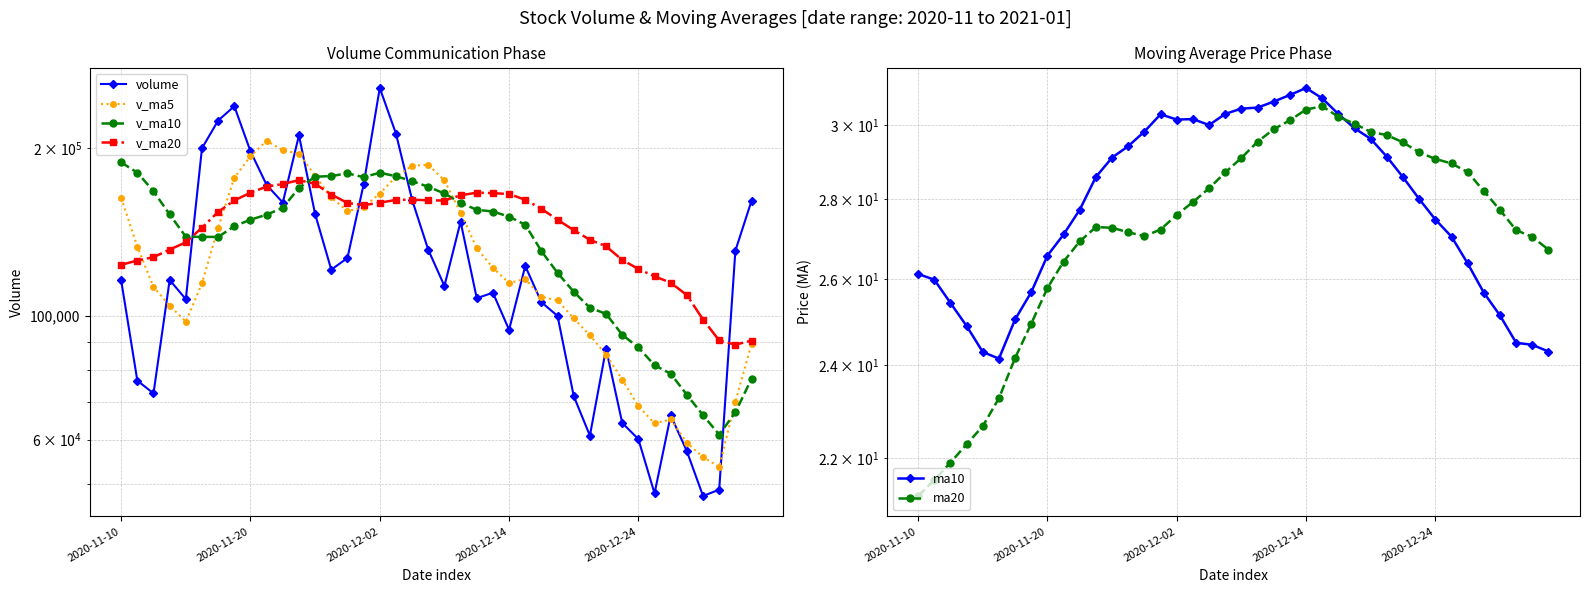

How many data points in volume are less than 116066?

20